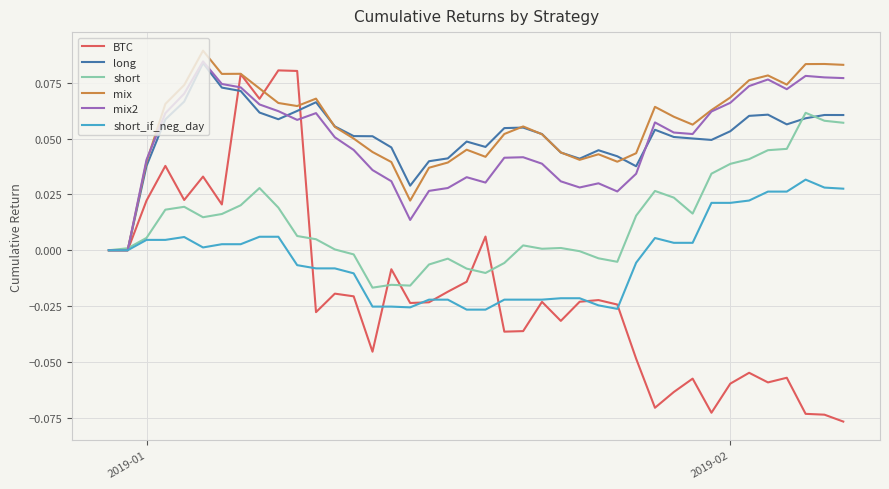

Which series has the widest spread of values?

BTC